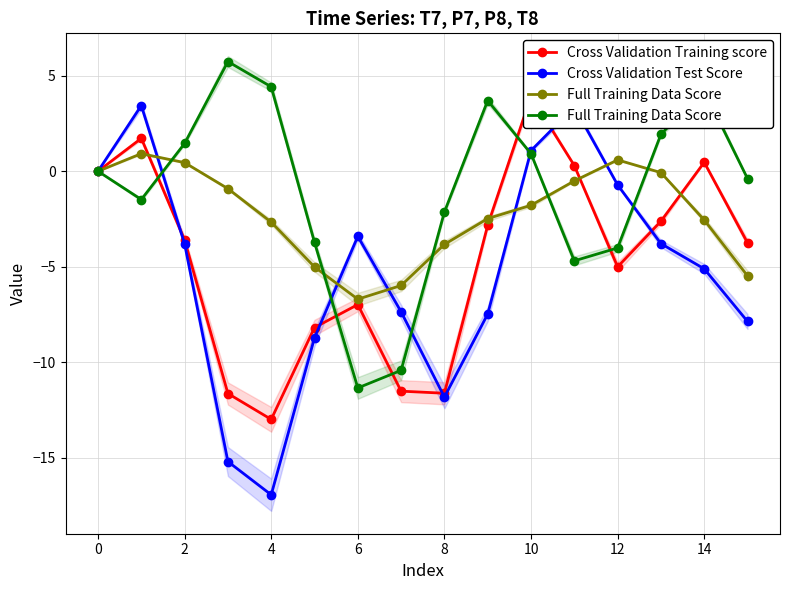

The value of Cross Validation Test Score at 6 is -5.7. True or false?

False